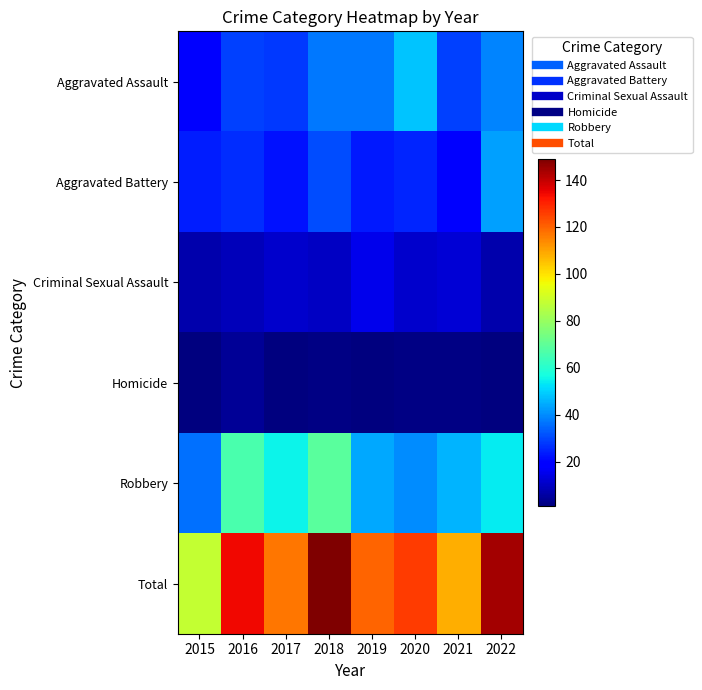

Which category has the highest value across all series?

2018